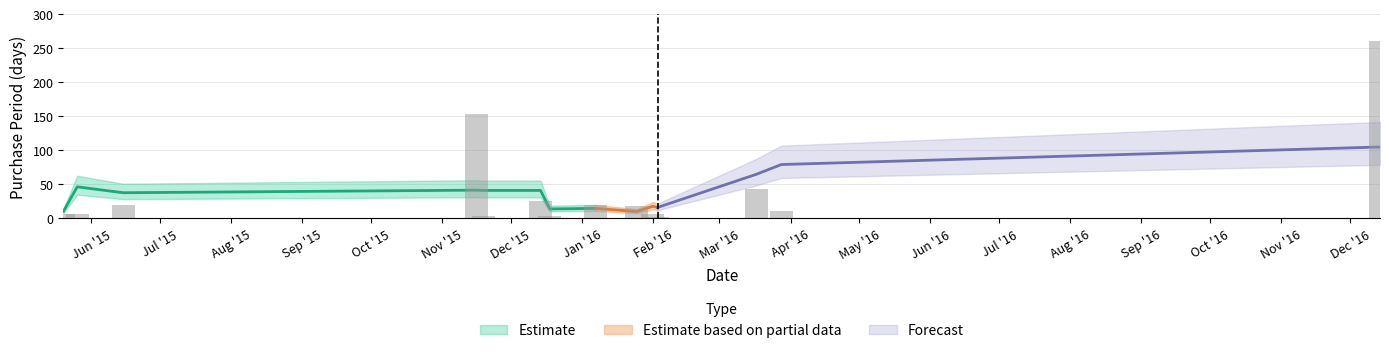

Rank the categories by value from lowest to highest.

2016-02-03, 2015-11-19, 2015-12-18, 2015-05-20, 2015-05-26, 2016-02-01, 2016-03-28, 2016-01-25, 2015-06-15, 2016-01-07, 2015-12-14, 2016-03-17, 2015-11-16, 2016-12-14